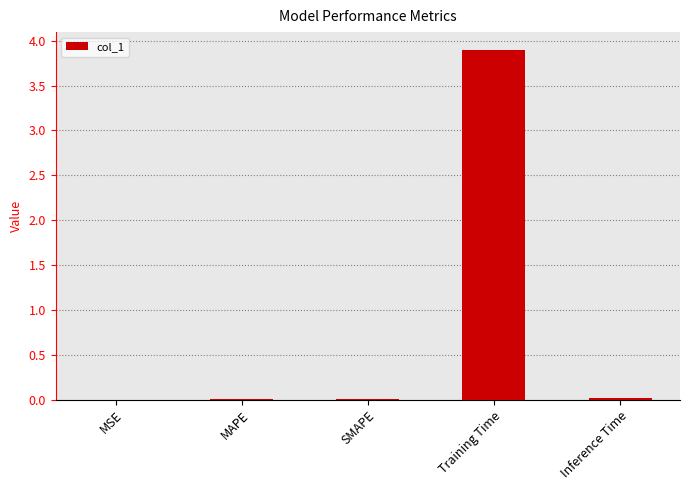

Between Training Time and Inference Time, which is larger?

Training Time